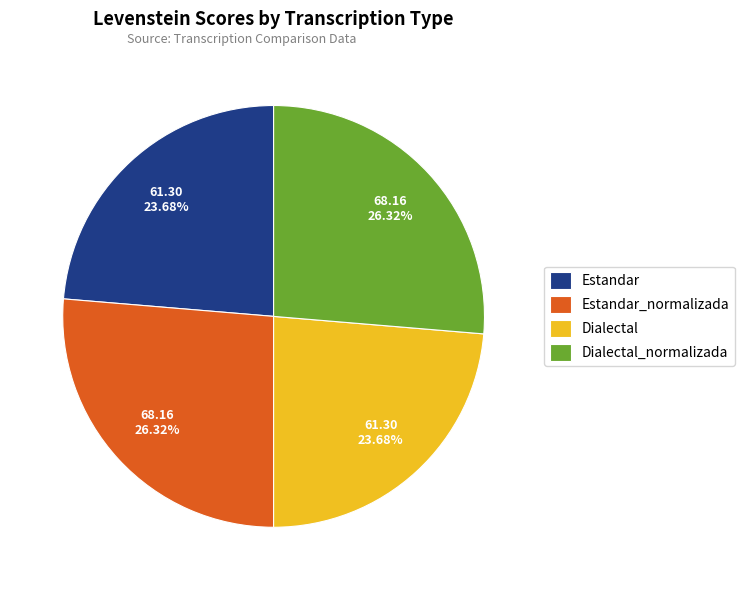

Combined, do Estandar_normalizada and Dialectal_normalizada account for over 50%?

Yes